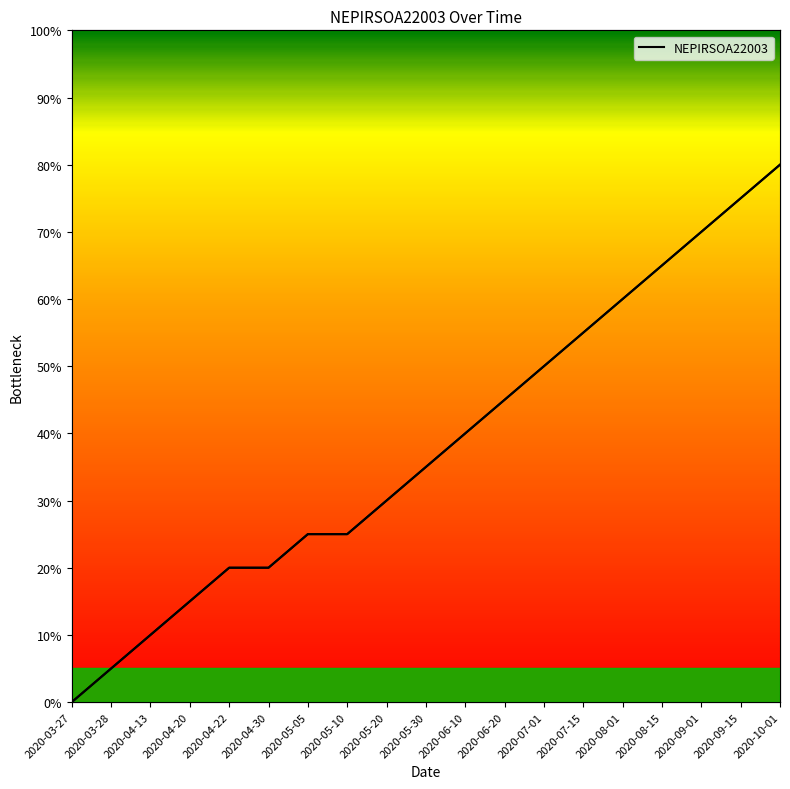

What is the label of the 1st point from the left?

2020-03-27